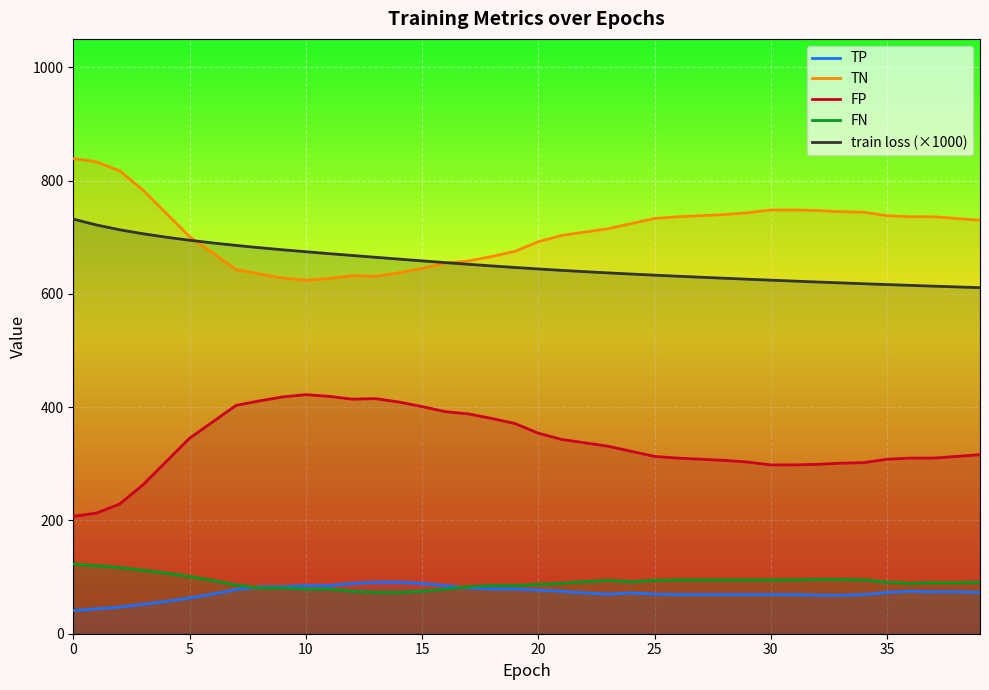

The value of FP at 20 is 354.0. True or false?

True